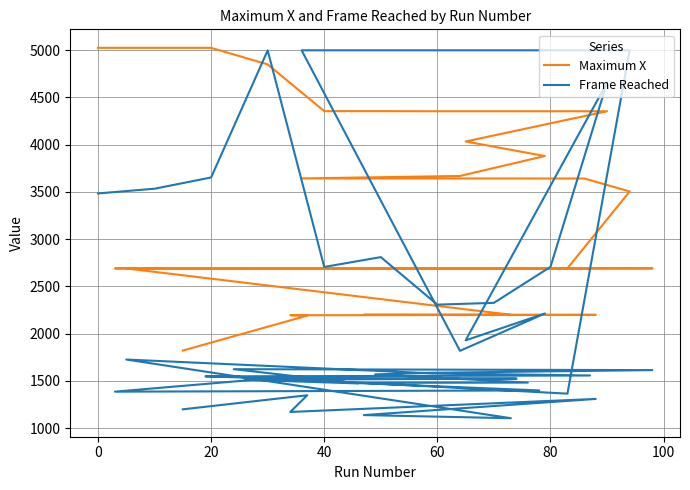

What are all the series names shown in the legend?

Maximum X, Frame Reached